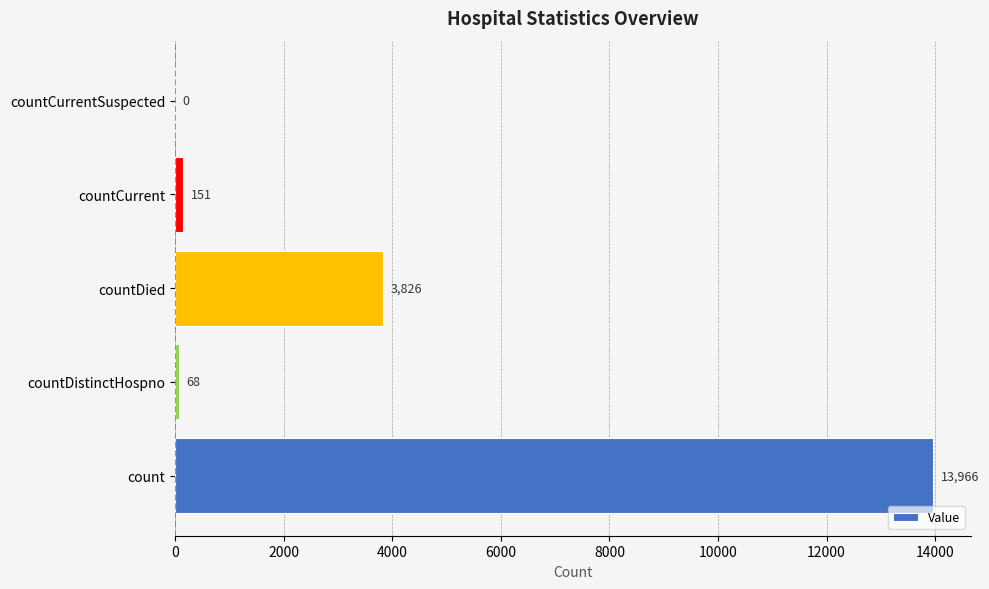

Are the bars horizontal?

Yes